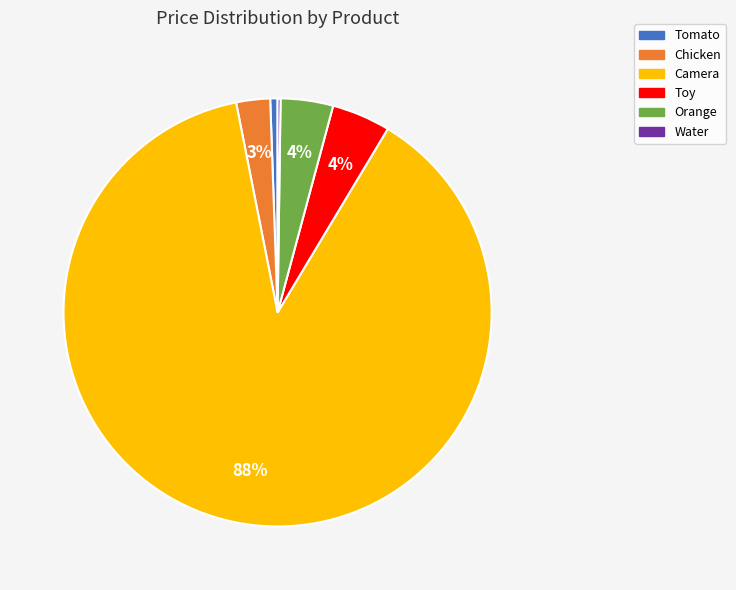

Does Camera account for over 50% of the chart?

Yes